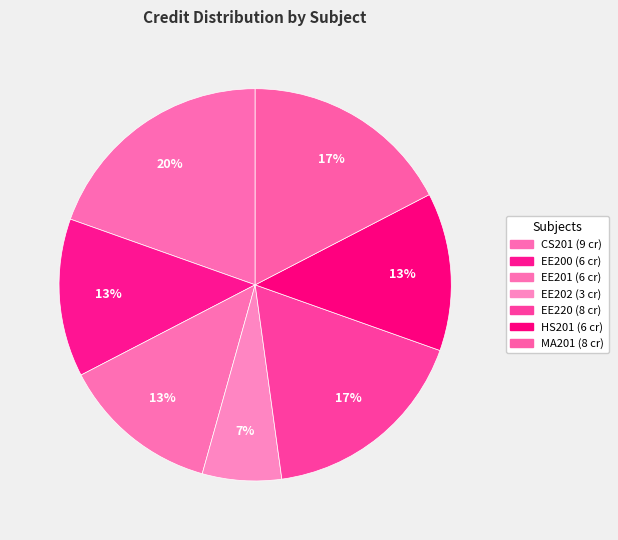

Is MA201 the majority of the pie?

No